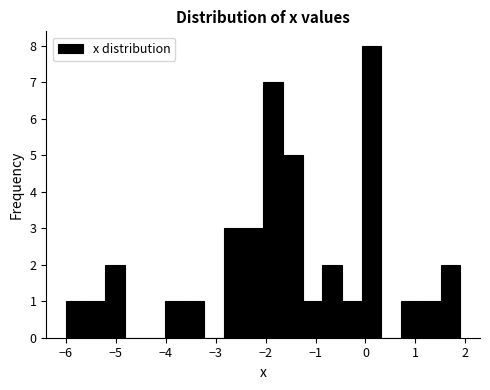

Read against the x-axis, roughly where is the centre of the tallest bar?

0.1